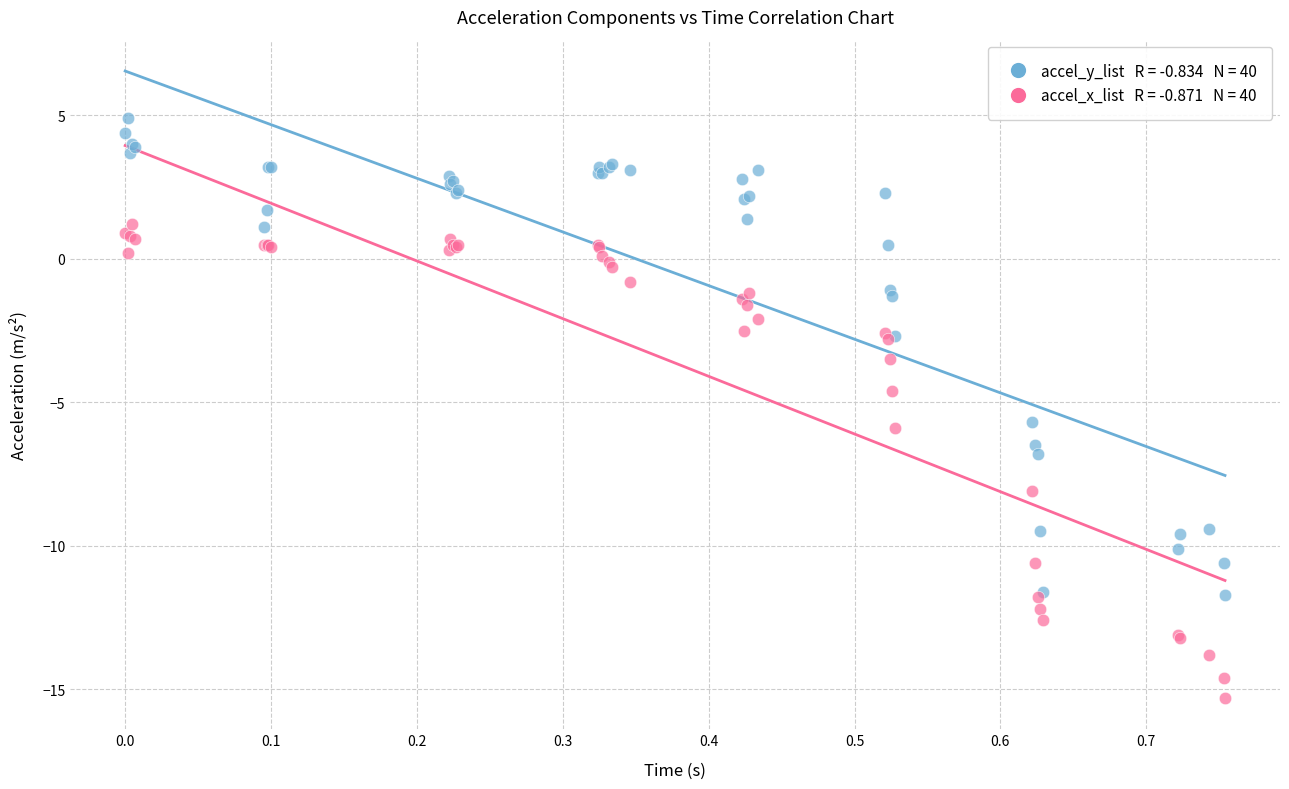

Across all series, what Y value is closest to -5?

-4.6